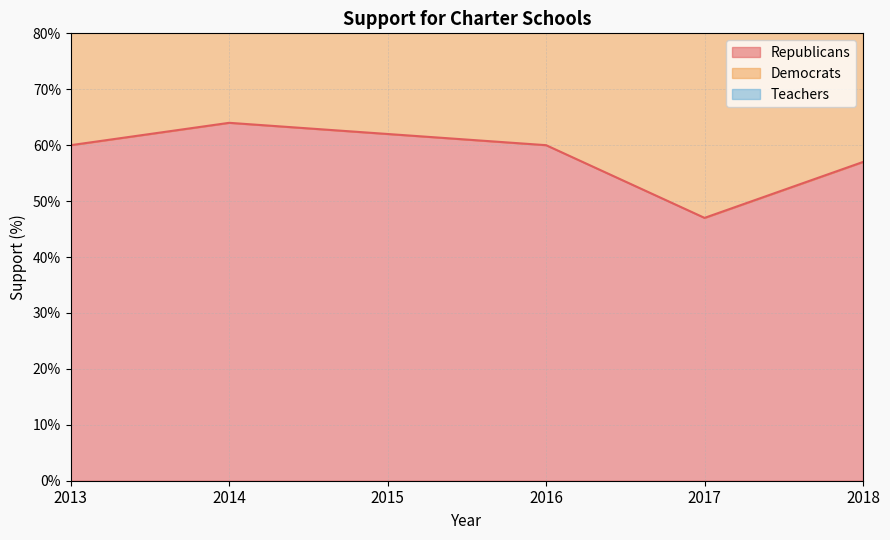

What is the maximum value shown in the chart?

154